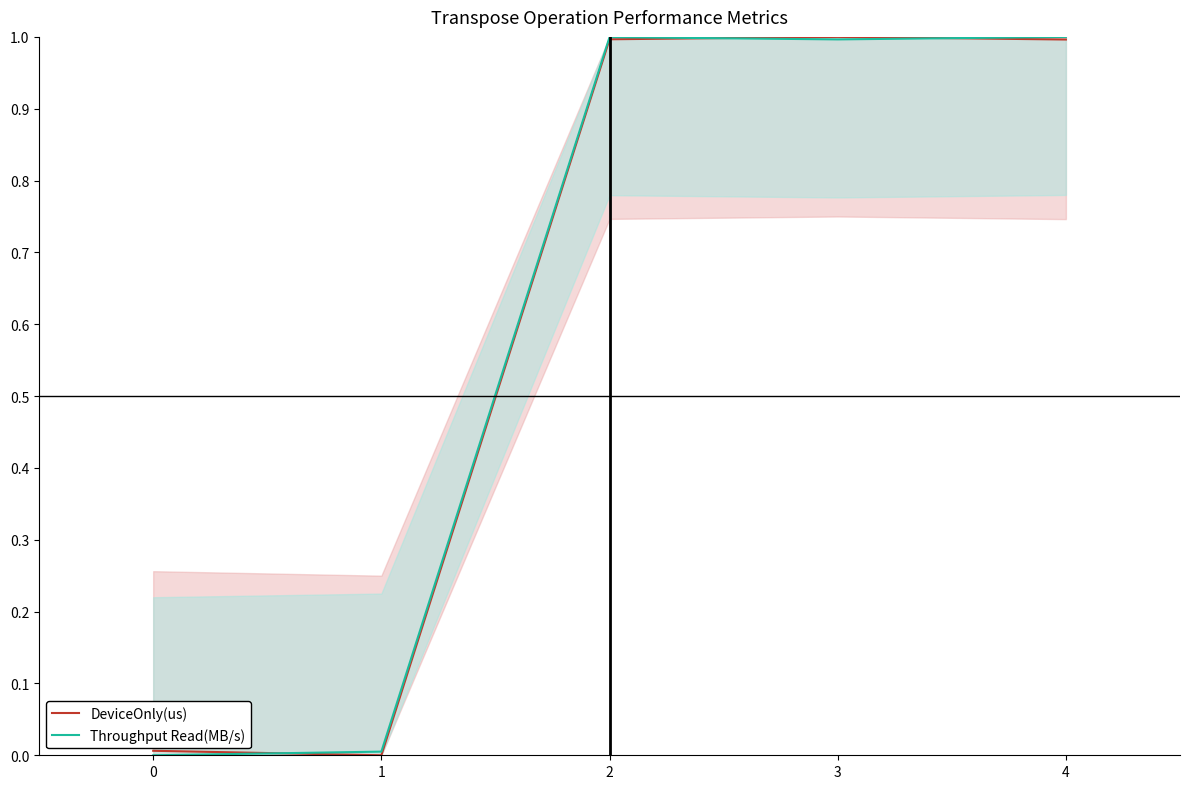

Does the chart display data point markers on the line(s)?

No